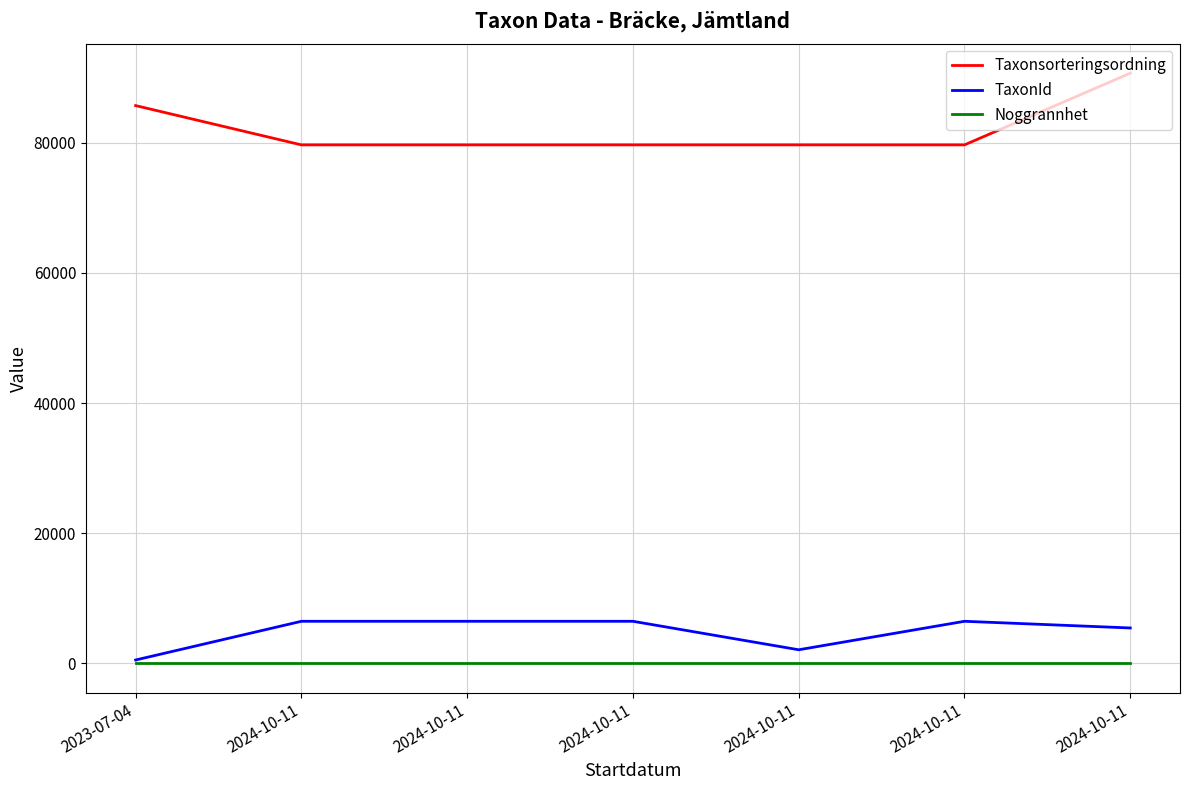

Does the chart have visible grid lines?

Yes